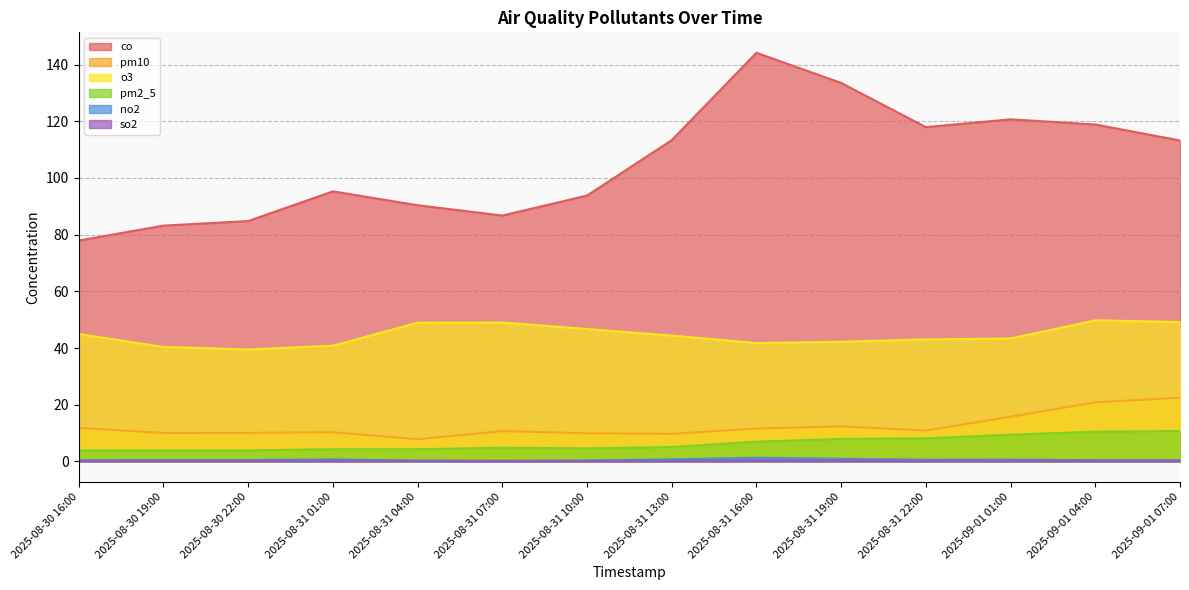

List the series in order of their peak value, highest first.

co, o3, pm10, pm2_5, no2, so2